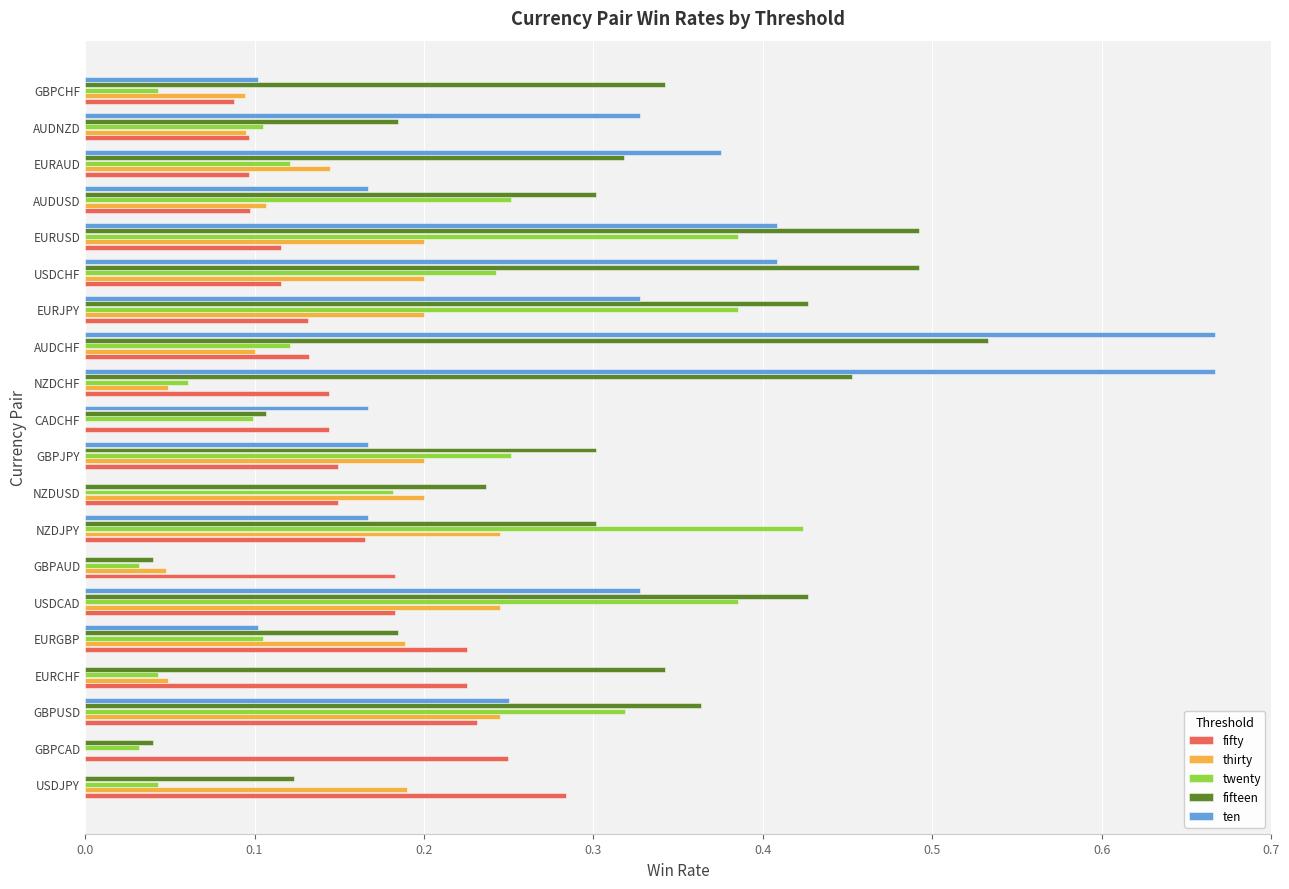

Which series has the largest total across all categories?

fifteen